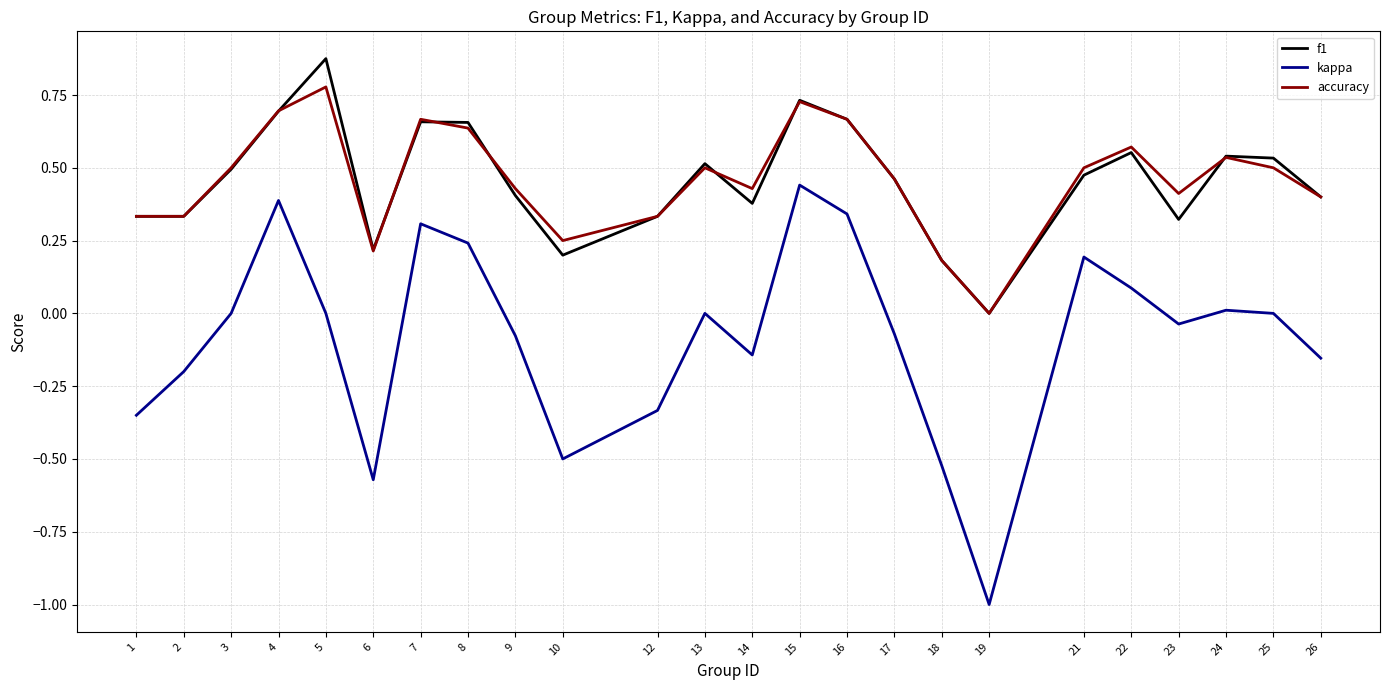

Which series changed the most between 5 and 21?

f1